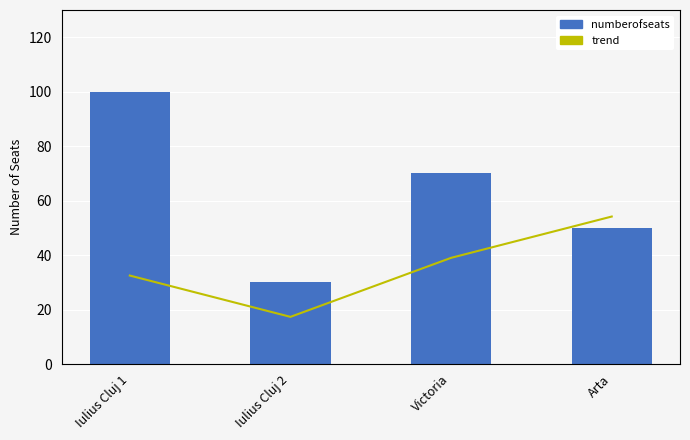

At which label does numberofseats reach its peak?

Iulius Cluj 1